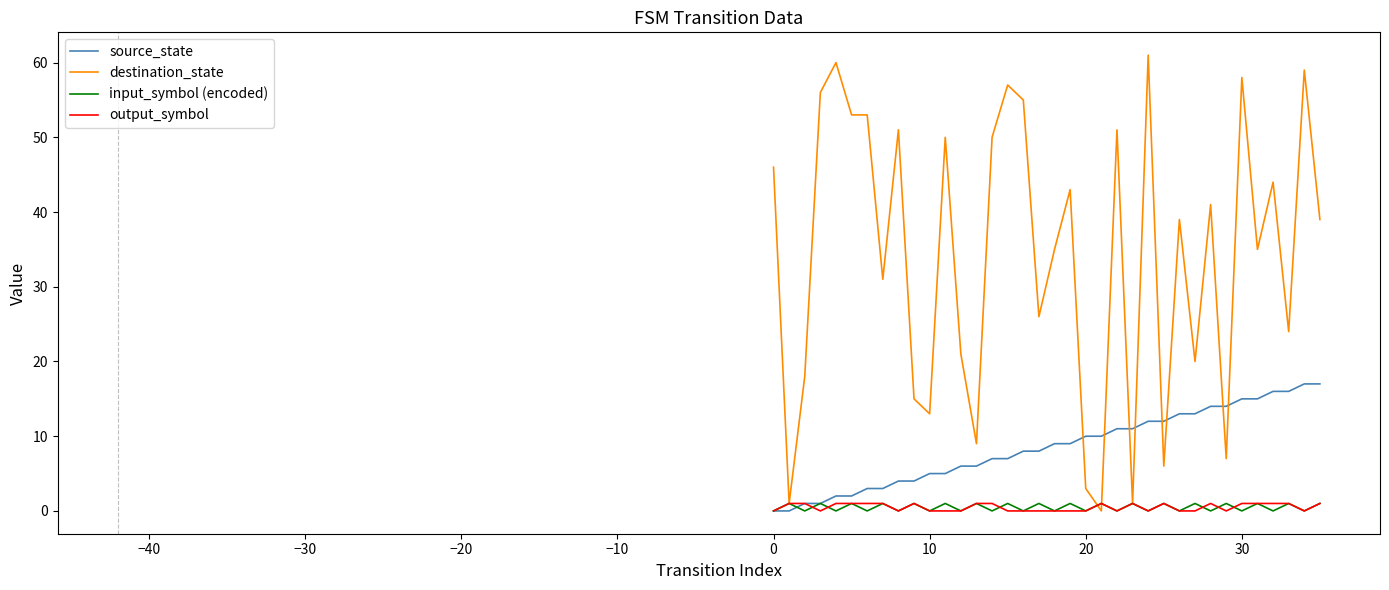

Which series has the largest range (max minus min)?

destination_state